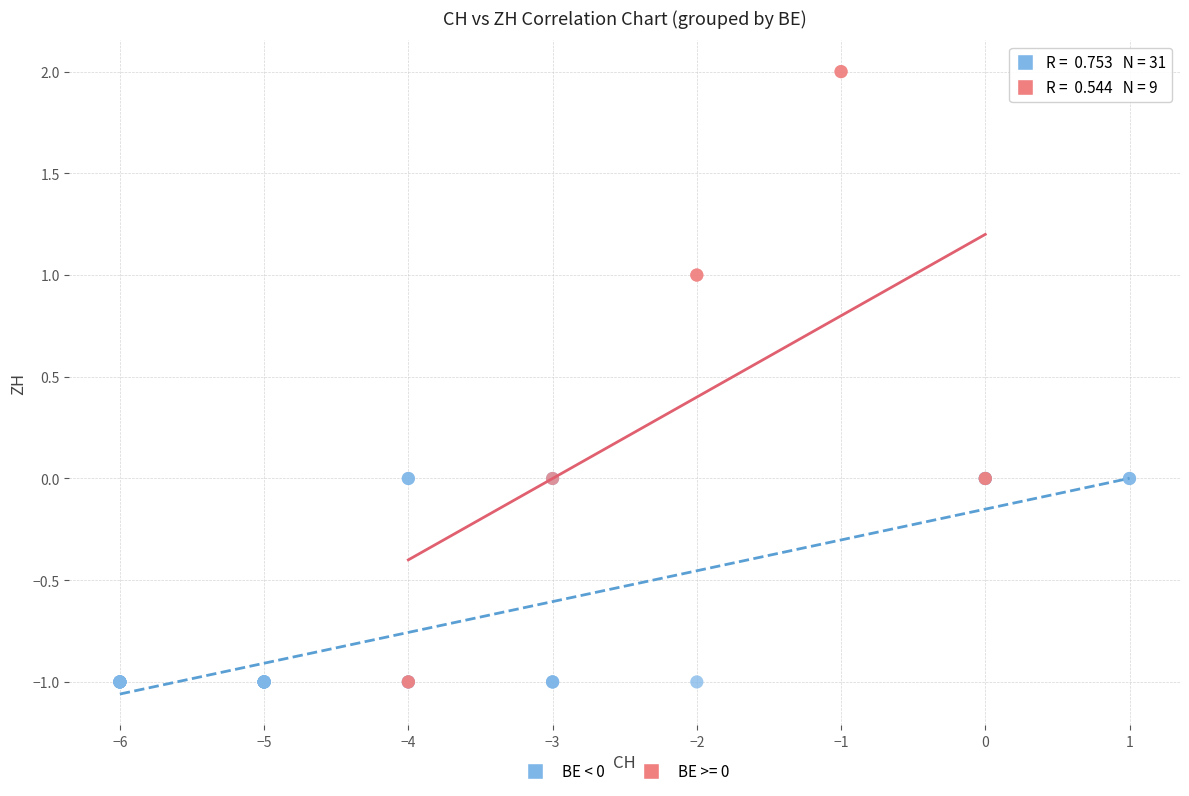

Which series has the largest Y range (max minus min)?

BE >= 0